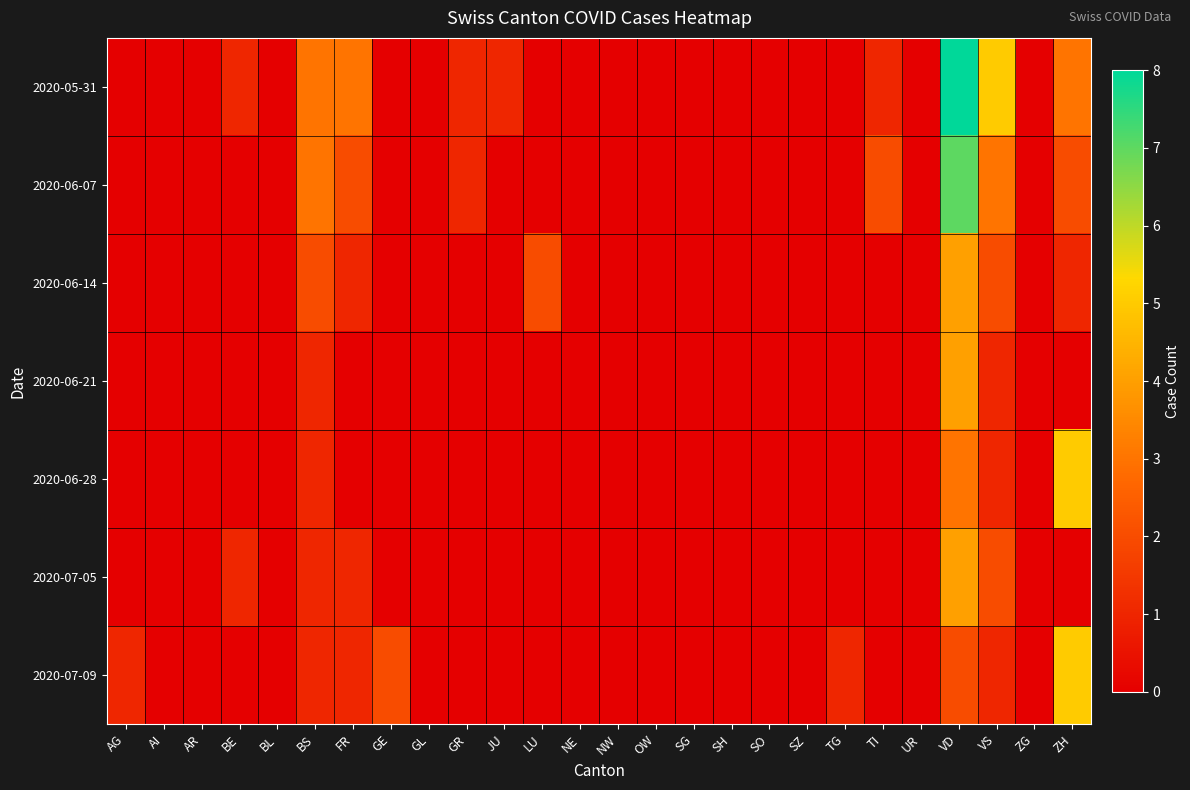

List the series in order of their peak value, lowest first.

2020-06-14, 2020-06-21, 2020-07-05, 2020-06-28, 2020-07-09, 2020-06-07, 2020-05-31